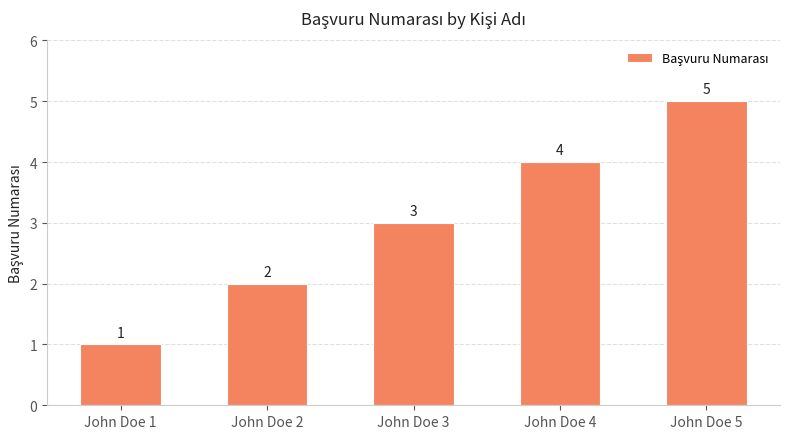

How many series are shown in this chart?

1